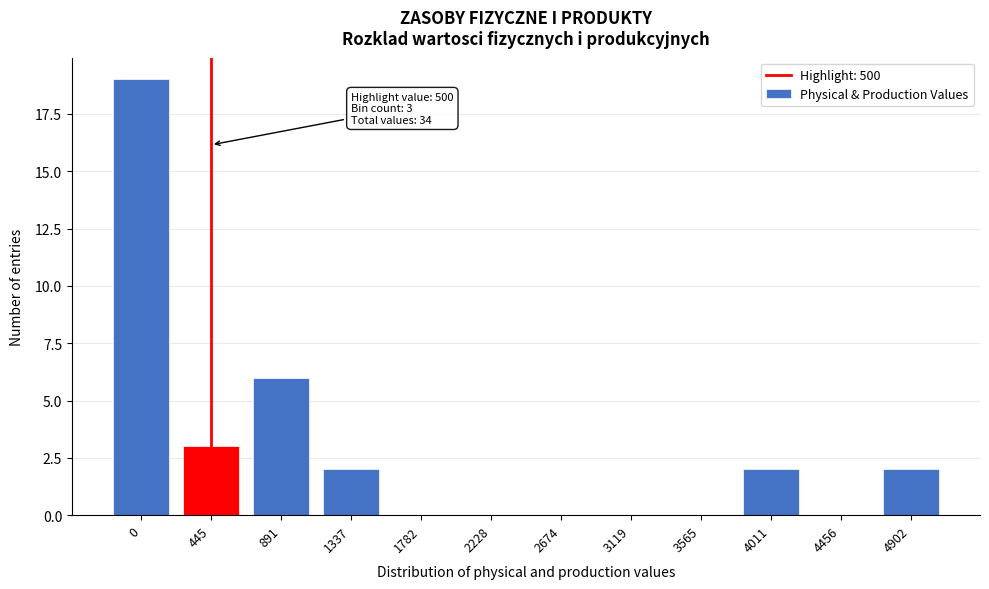

Reading left to right, transcribe all the data shown in this chart.

0=19	445=3	891=6	1337=2	1782=0	2228=0	2674=0	3119=0	3565=0	4011=2	4456=0	4902=2